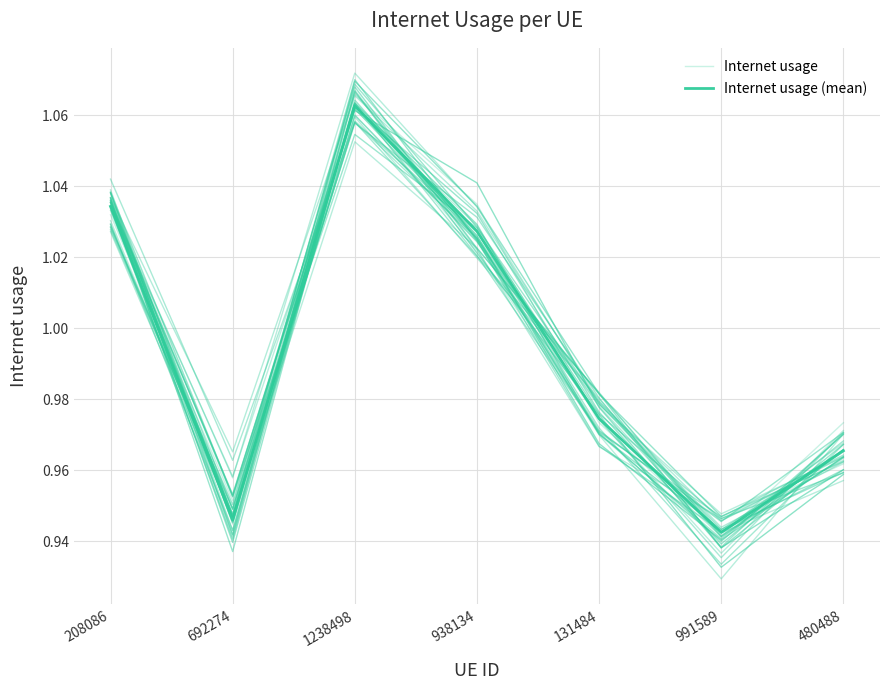

True or false: Internet usage (mean) has more than 0 points higher than both neighbors.

True